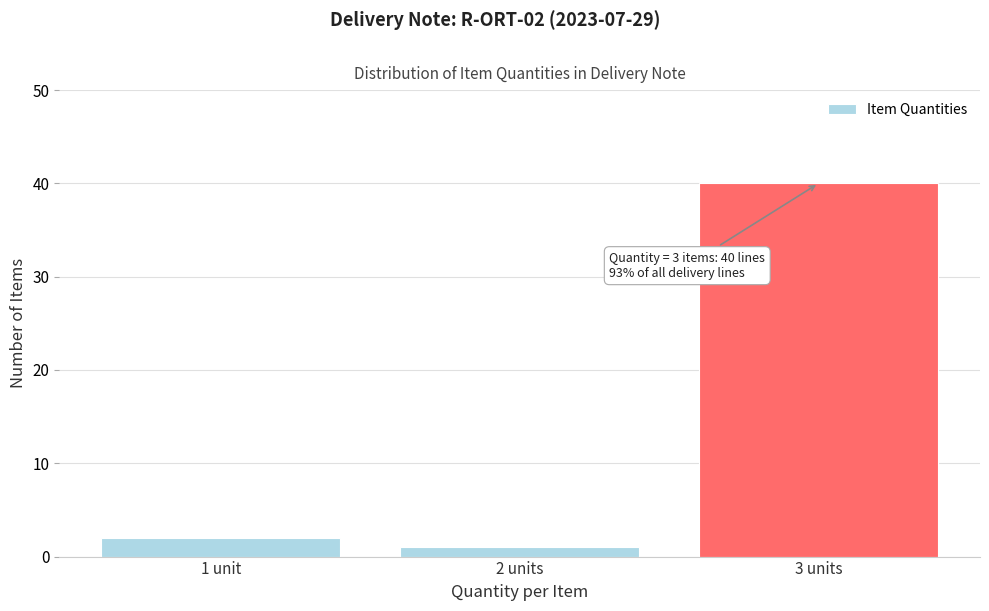

Reading left to right, extract all data points from this chart.

2	1	40